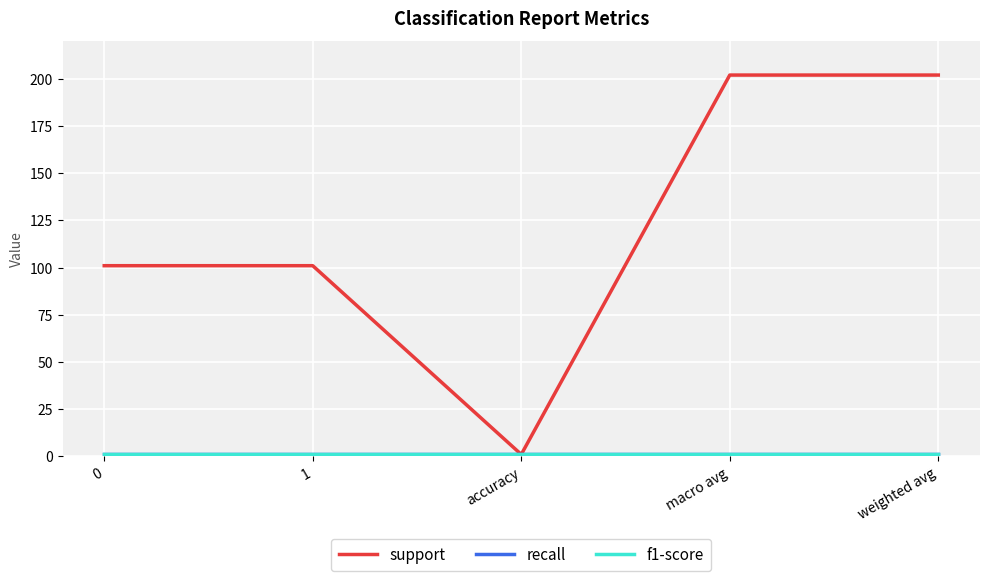

List the series in order of their peak value, highest first.

support, recall, f1-score